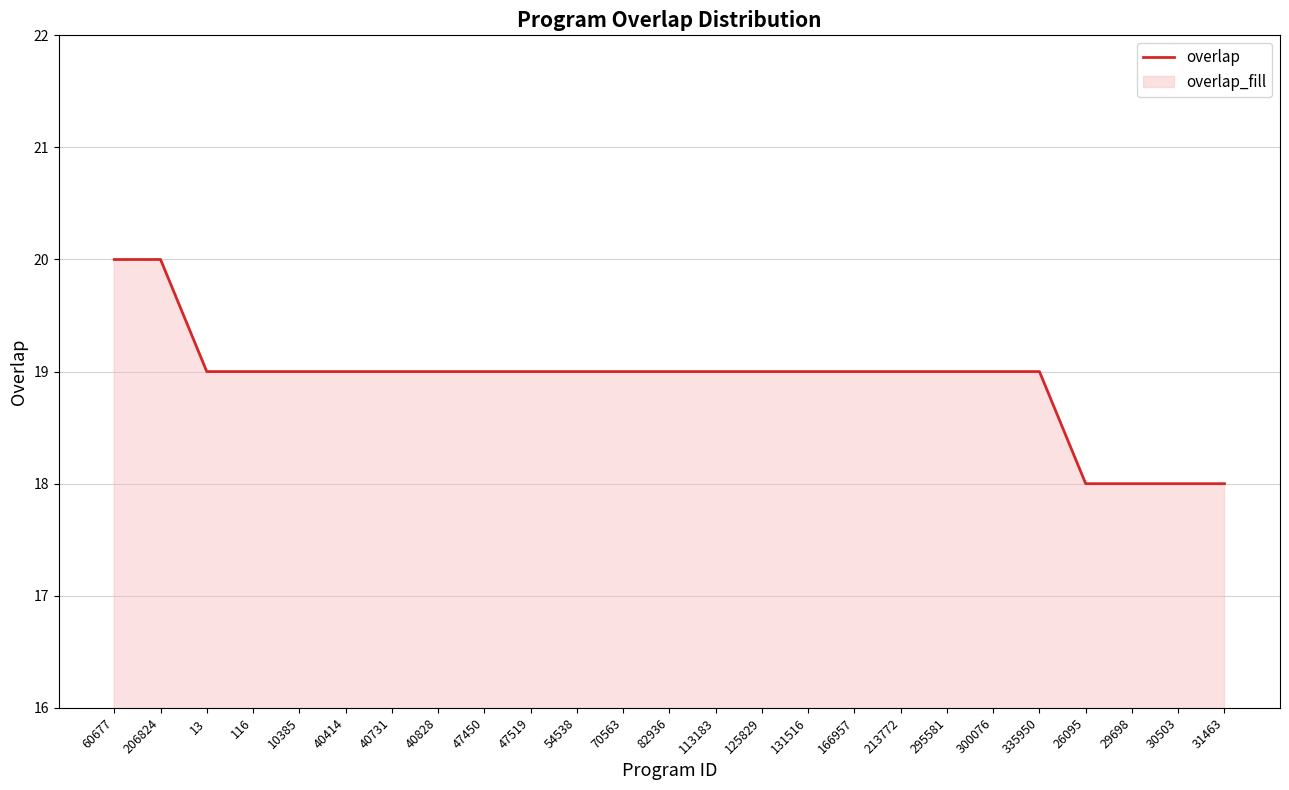

Is it true that the value at 47519 is 32?

False